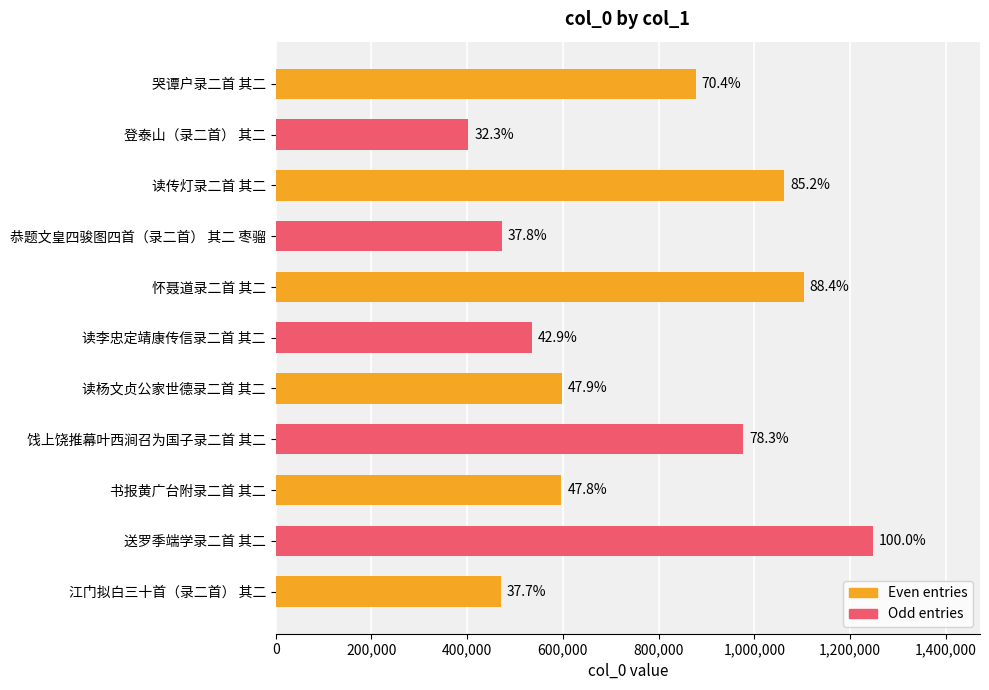

How many bars are there in total?

11